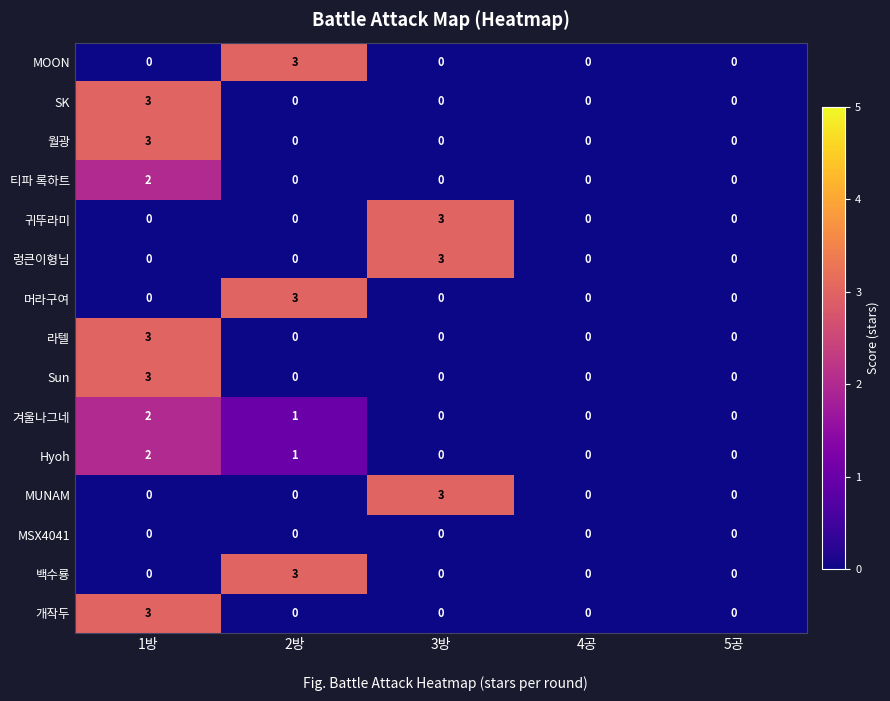

Is it true that Hyoh equals 1 at 1방?

False